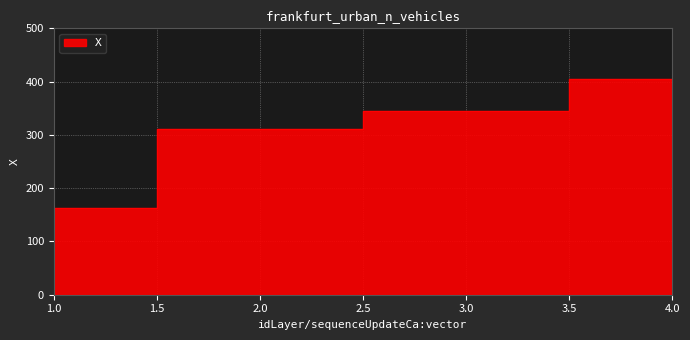

At which category does the chart reach its minimum across all series?

1